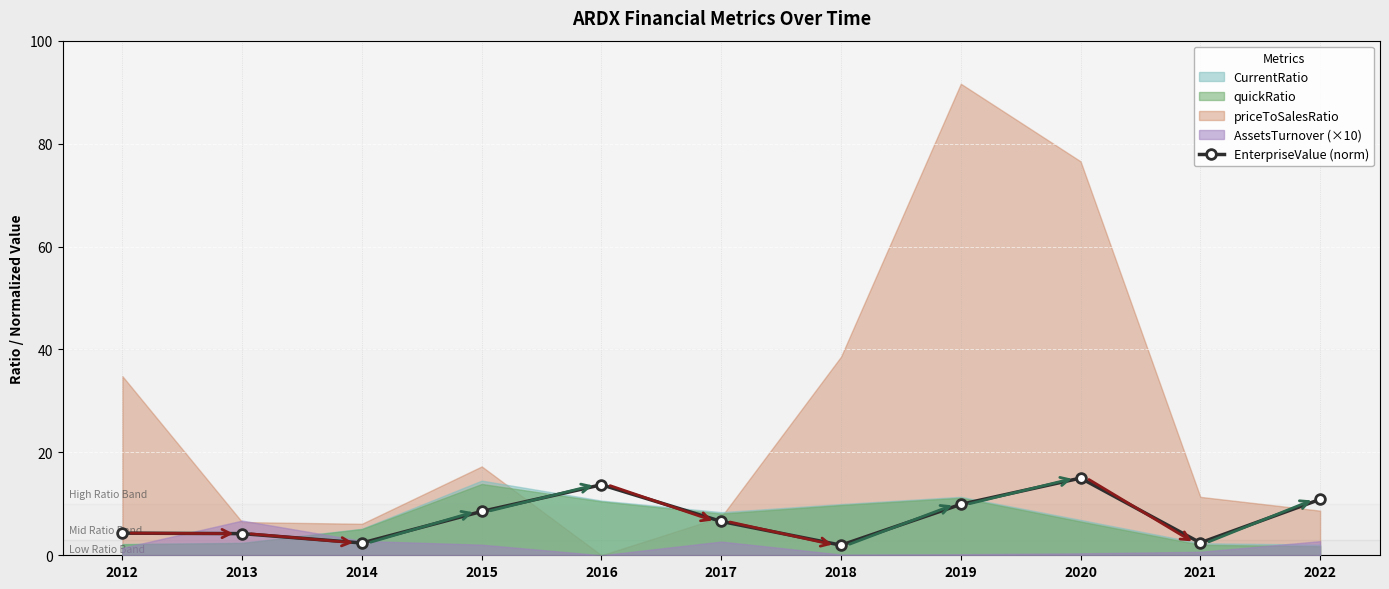

What is the difference between the values at 2021 and 2020?

12.6